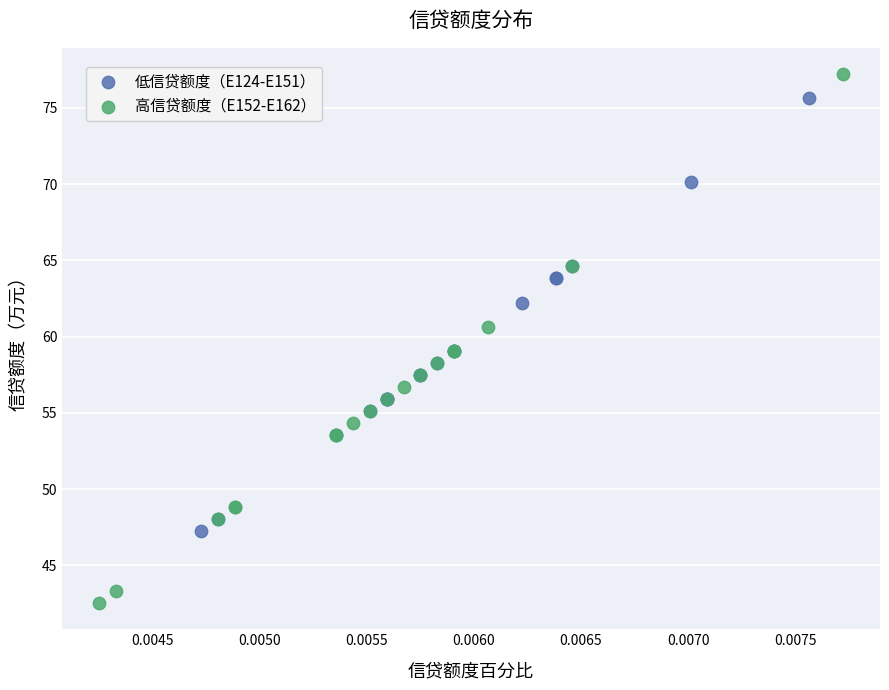

Which series reaches the maximum Y coordinate?

高信贷额度（E152-E162）